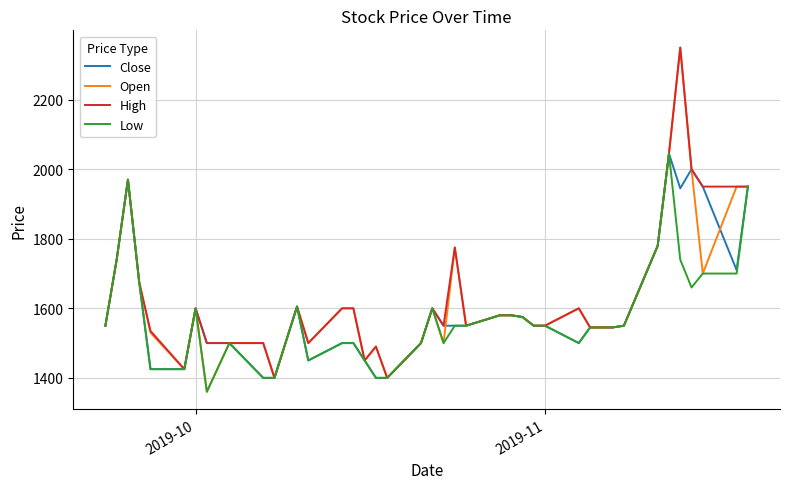

Which series has the widest spread of values?

Open